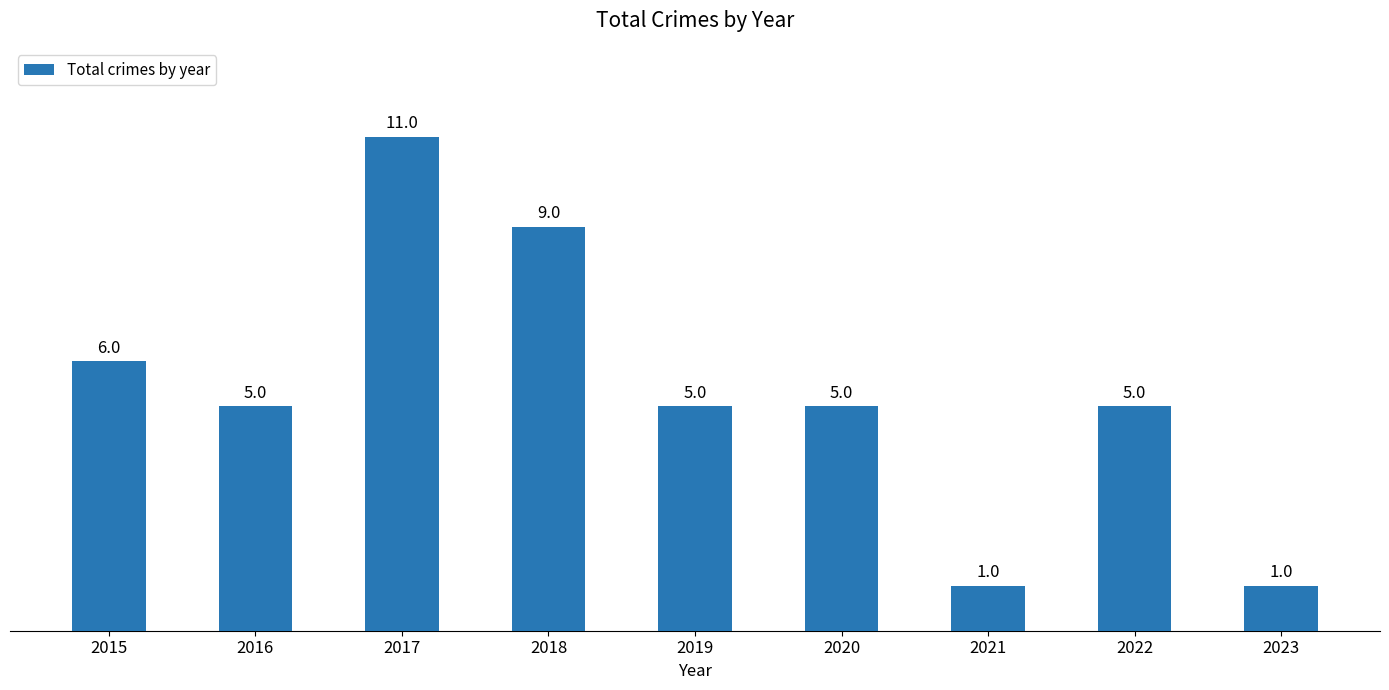

At which category does the chart reach its peak across all series?

2017